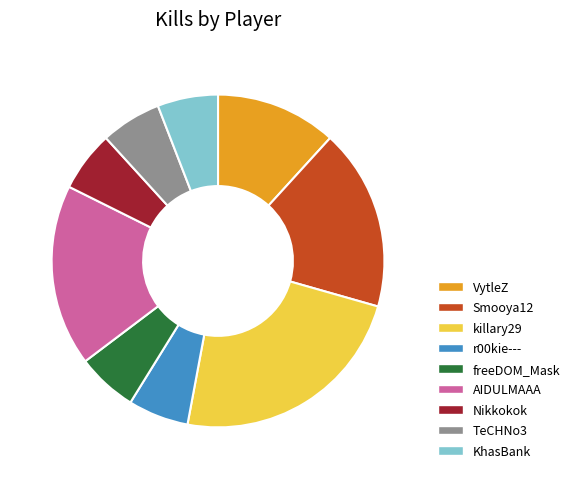

Which category has the biggest portion of the pie?

killary29